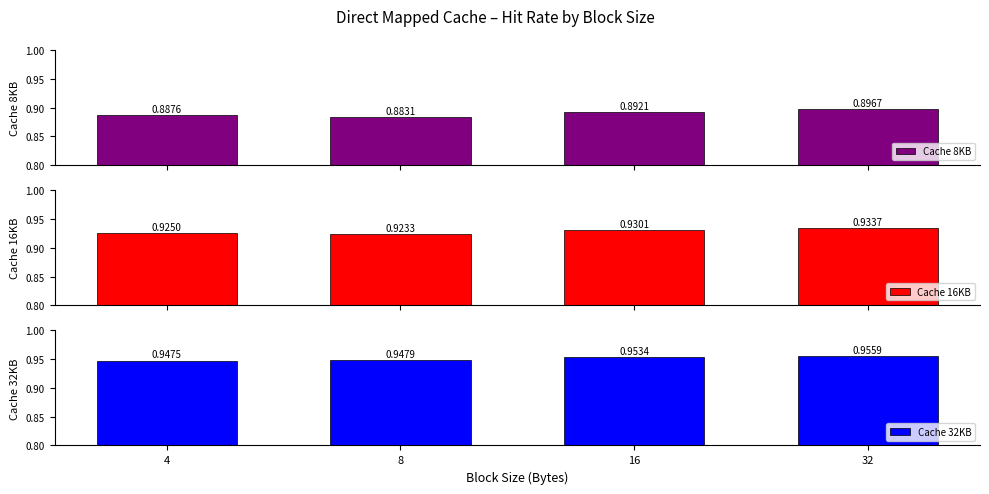

Between 8 and 32, which series saw the biggest shift?

Cache 8KB